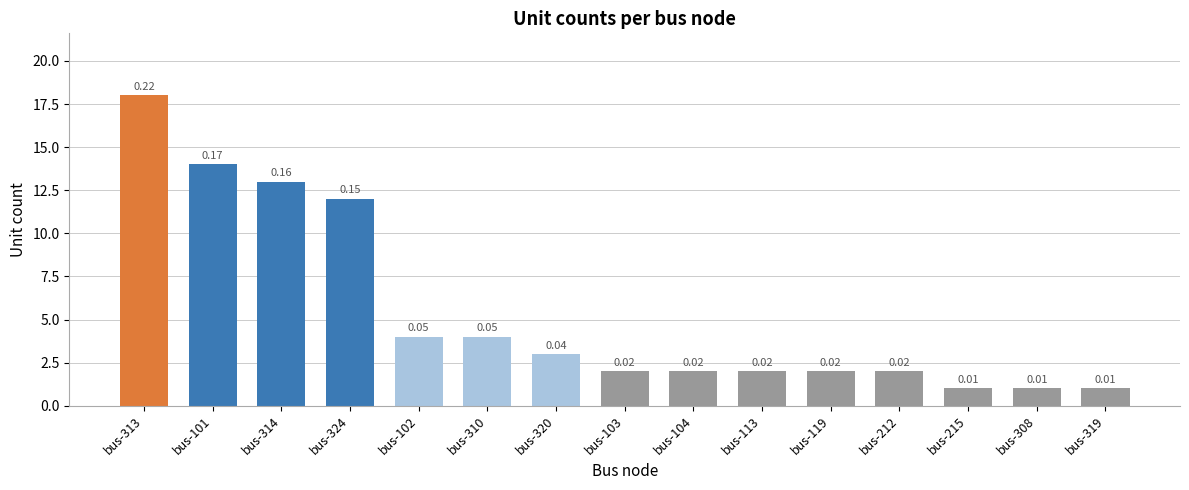

What position from the right is bus-320?

9